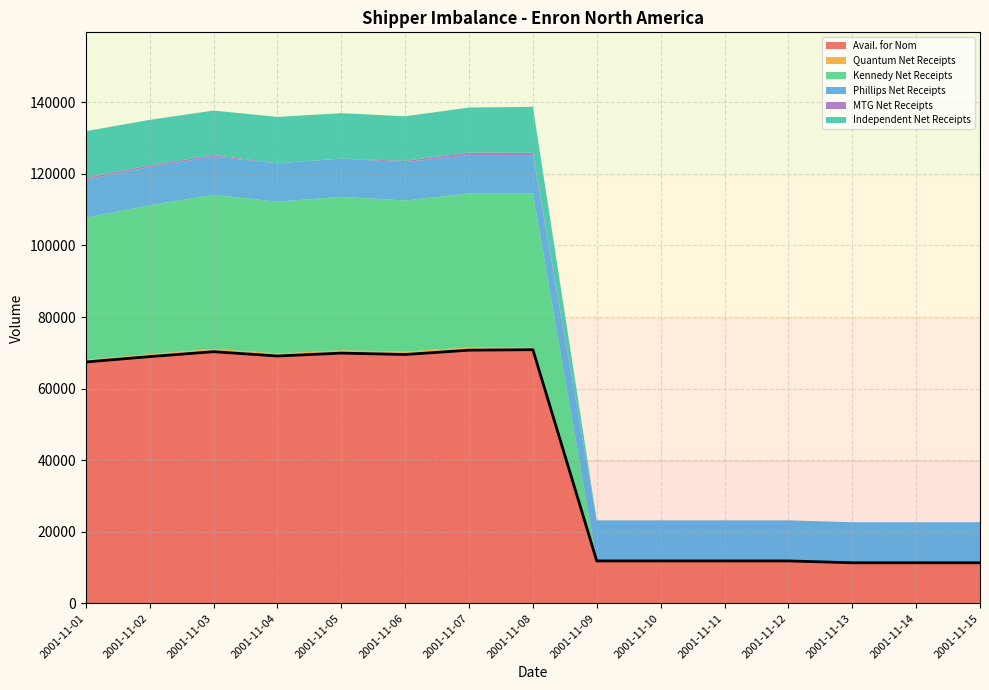

At which label does Quantum Net Receipts reach its peak?

2001-11-06